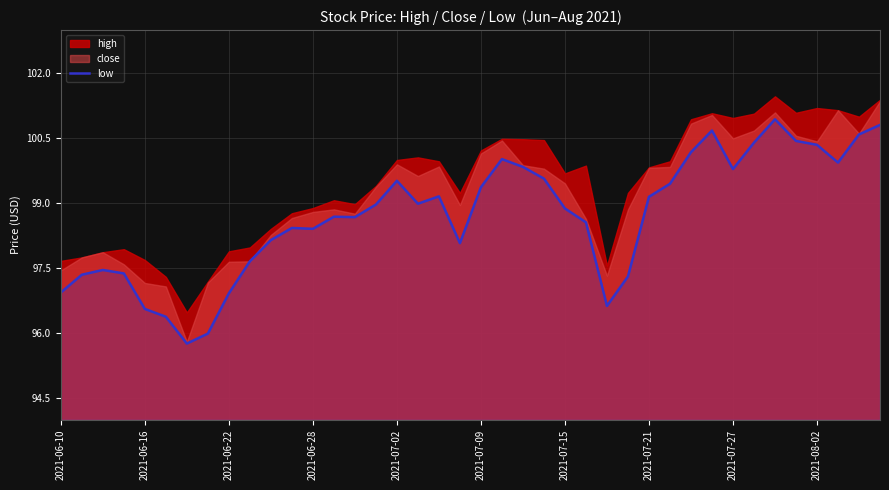

What is the highest value of the low series?

100.9